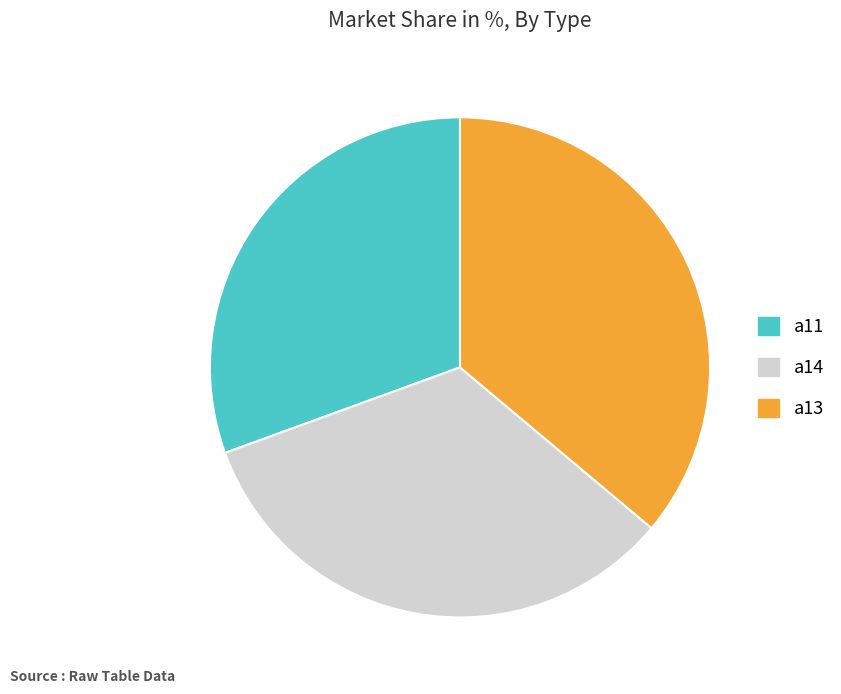

Which slice is the smallest?

a11